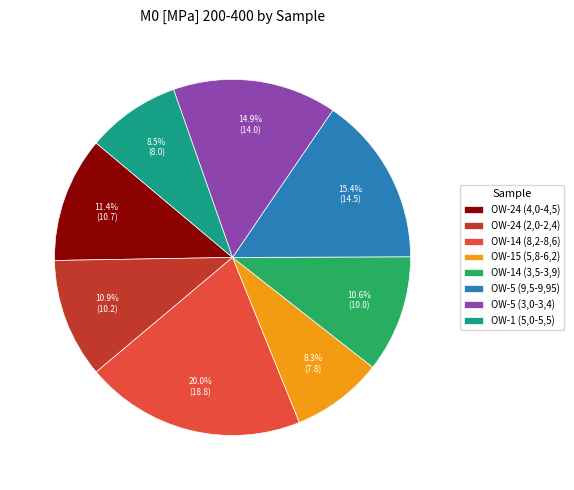

How many segments does this pie chart have?

8